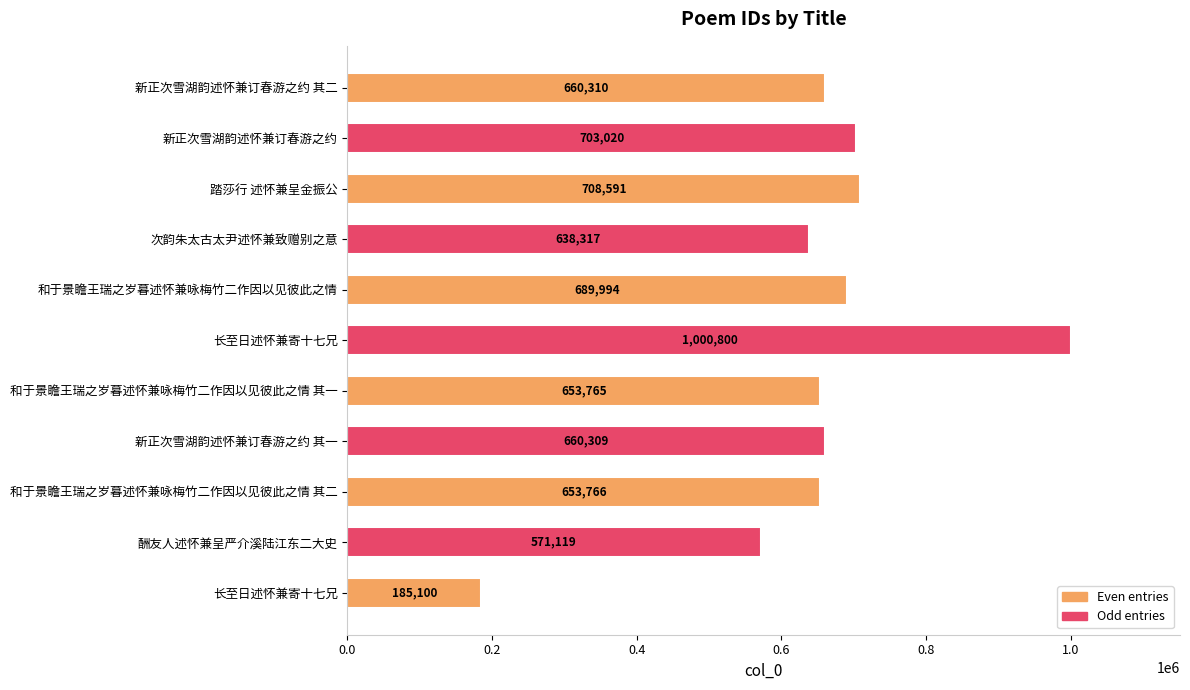

How many values are below 660309?

5